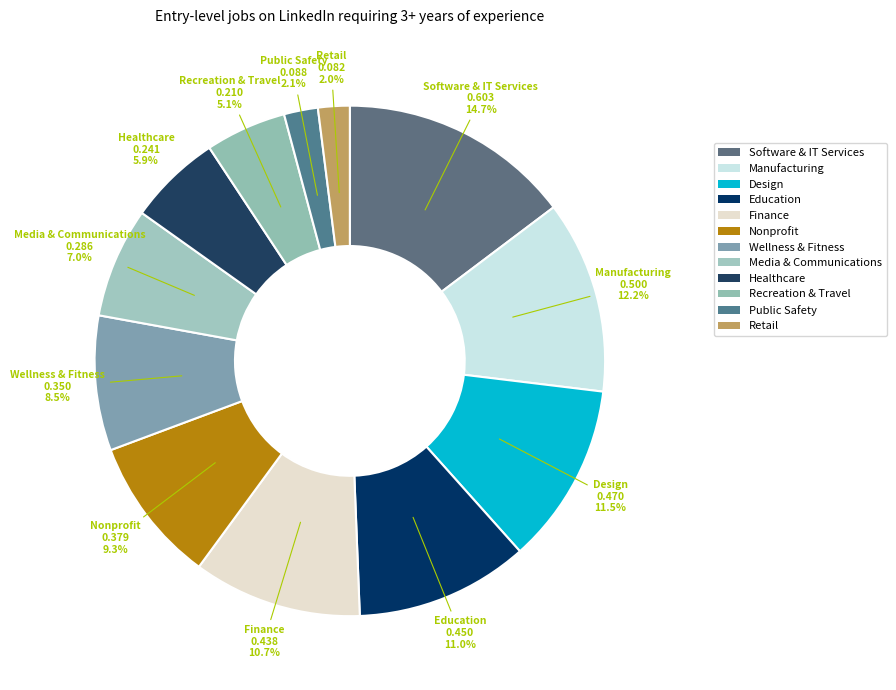

What is the smallest slice in the pie chart?

Retail